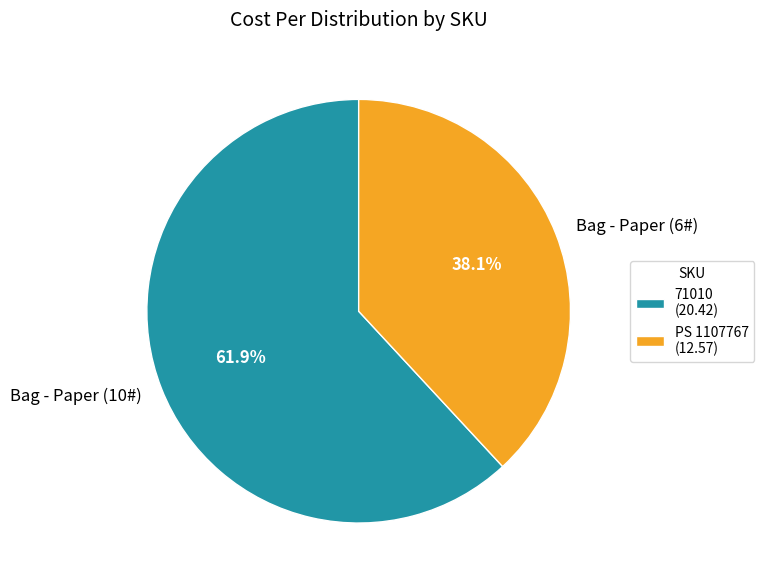

Approximately how many times larger is the value at PS 1107767 compared to 71010?

0.6